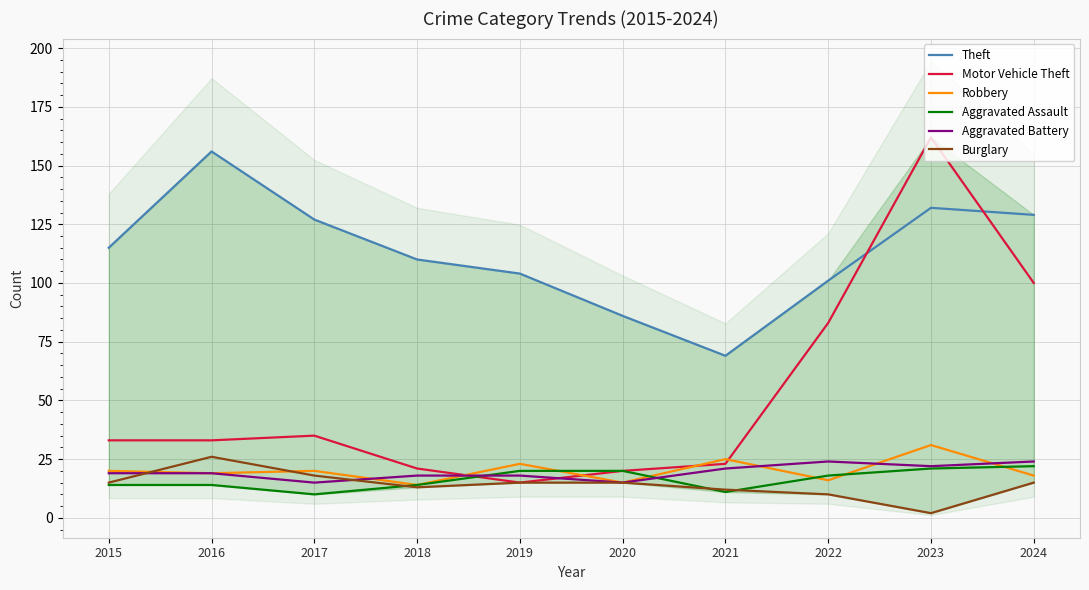

At which label is Motor Vehicle Theft closest to 88?

2022